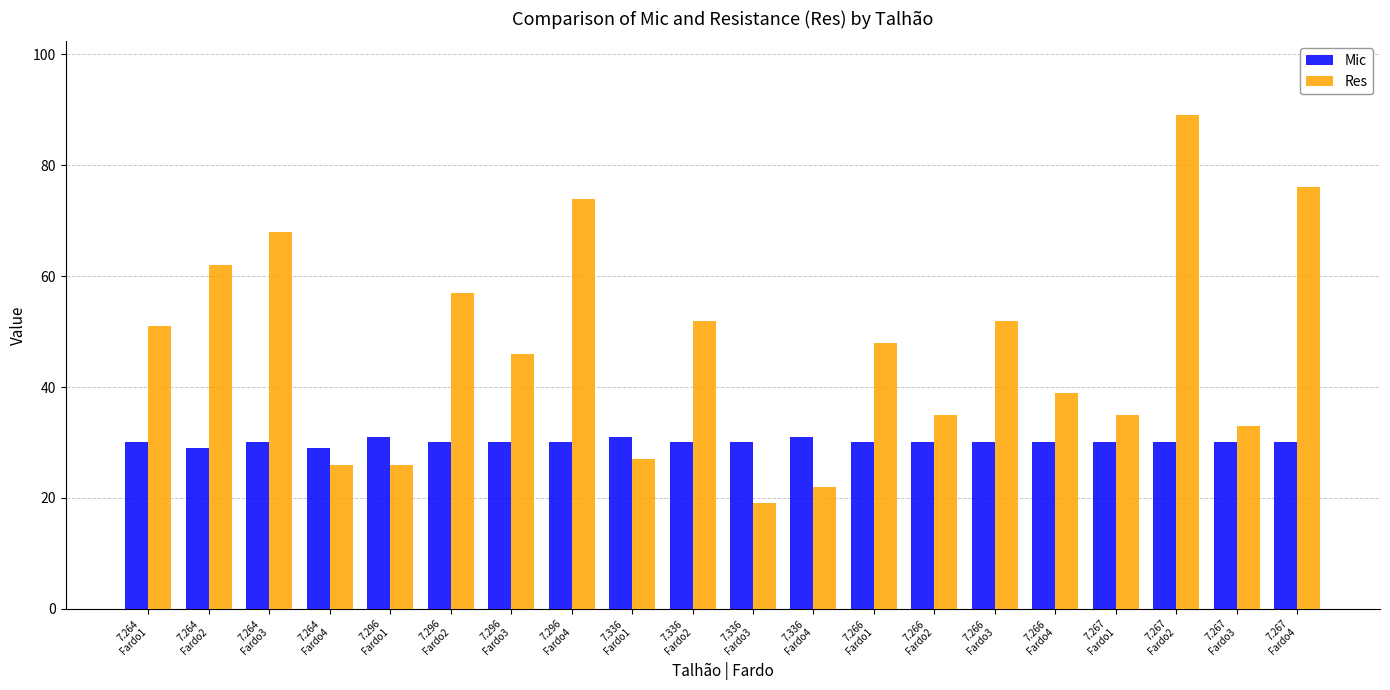

What is the total value across all series at 7.264
Fardo1?

81